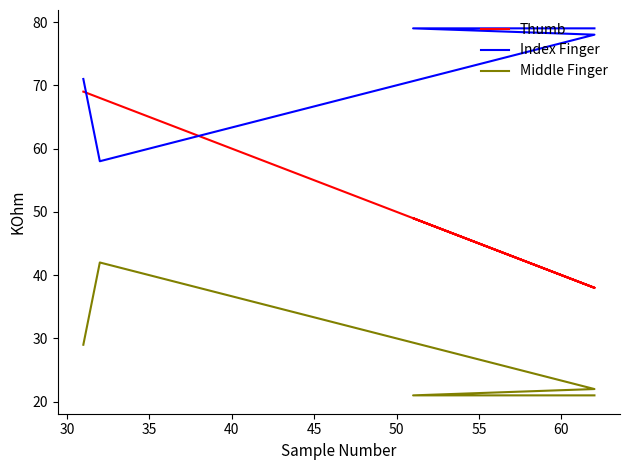

True or false: Middle Finger has more than 2 interior local peaks.

False